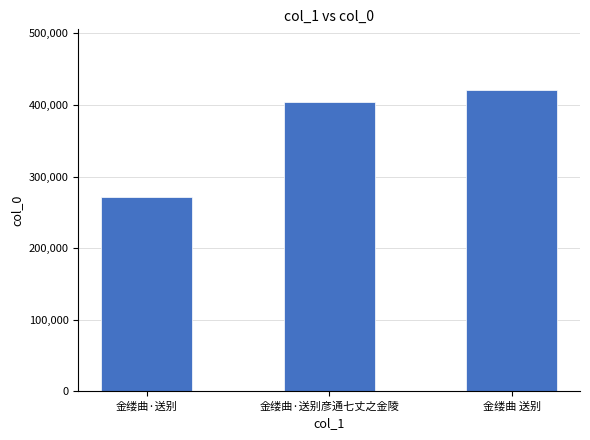

List the labels in order of value, largest first.

金缕曲 送别, 金缕曲·送别彦通七丈之金陵, 金缕曲·送别